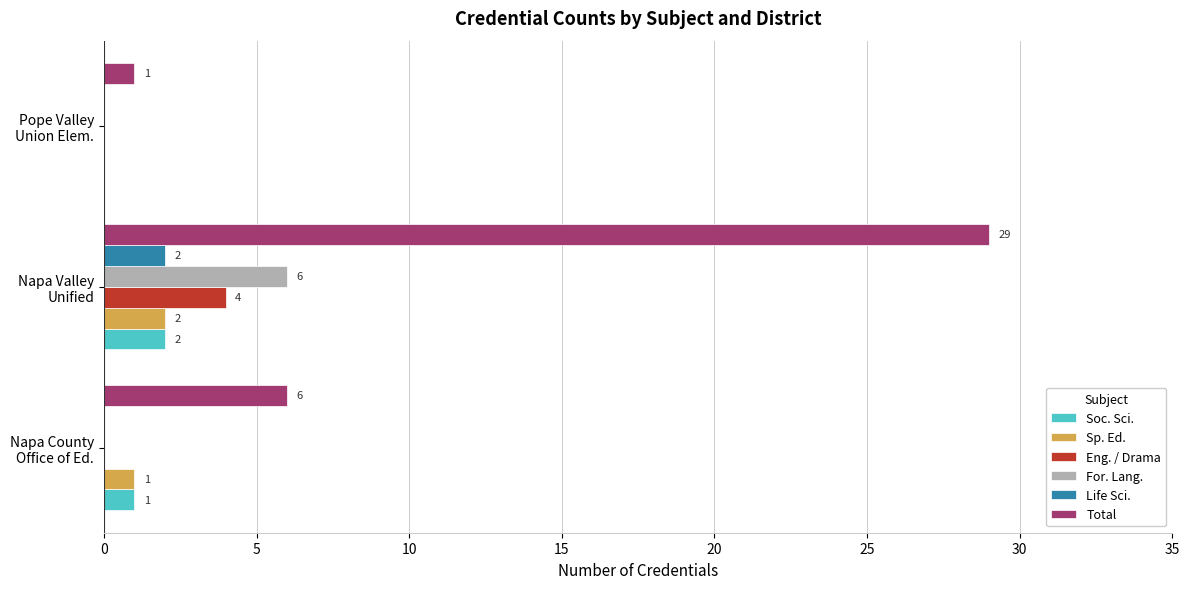

Which series has the largest range (max minus min)?

Total